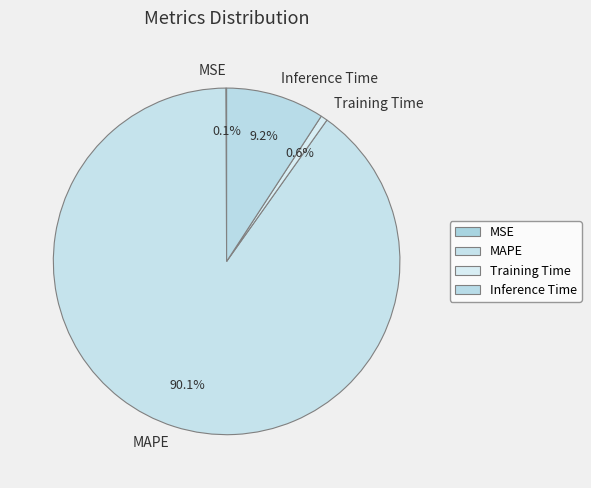

Which category has the biggest portion of the pie?

MAPE